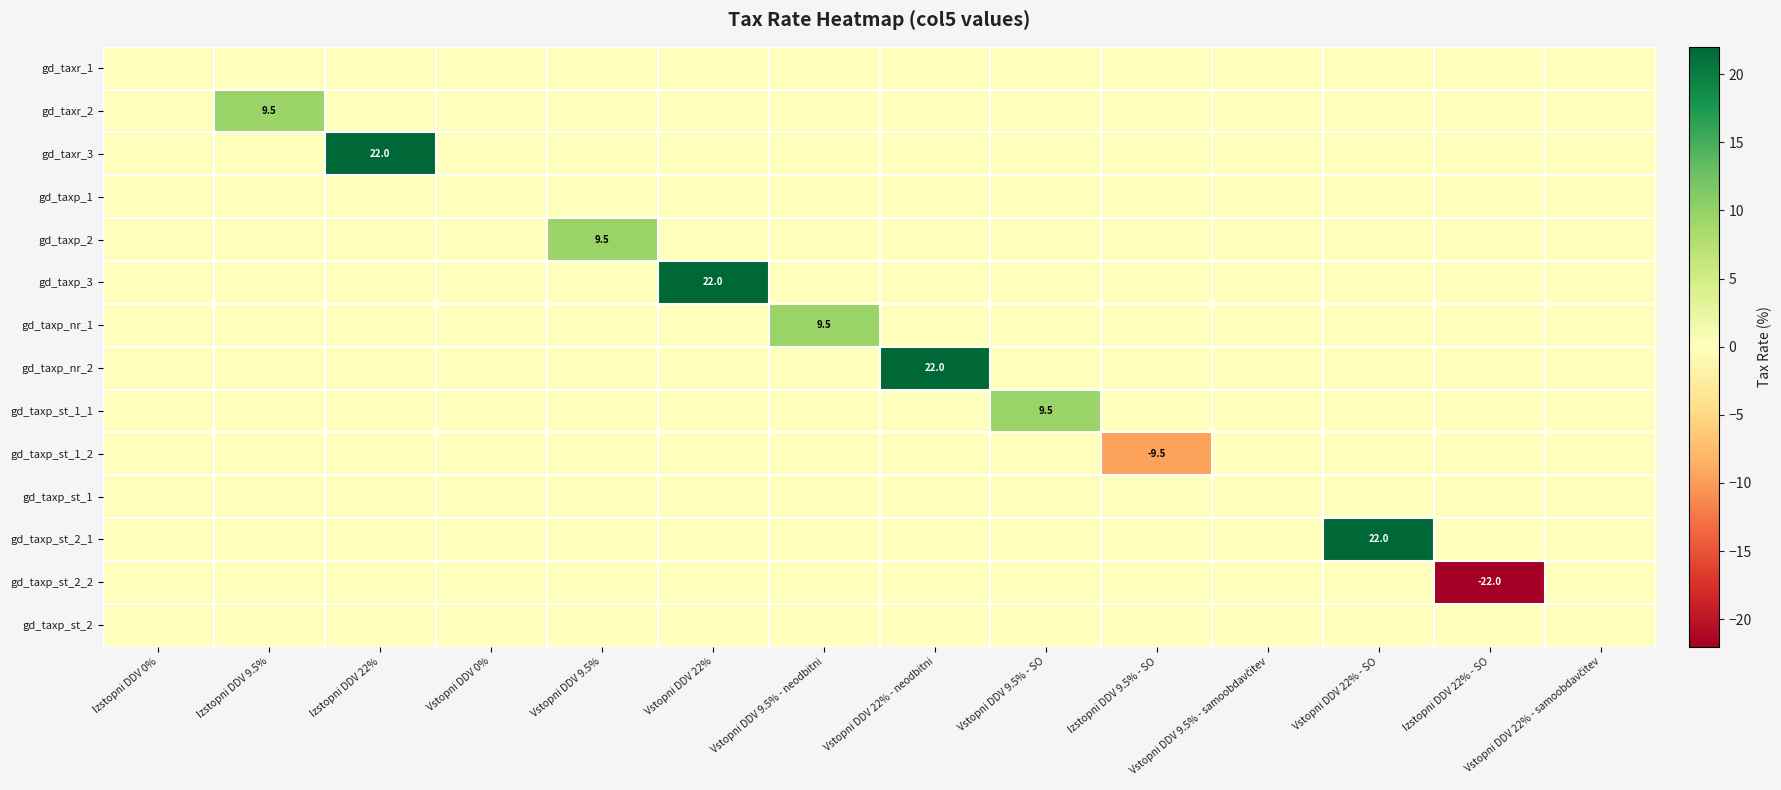

What is the total value across all series at Vstopni DDV 9.5% - SO?

9.5